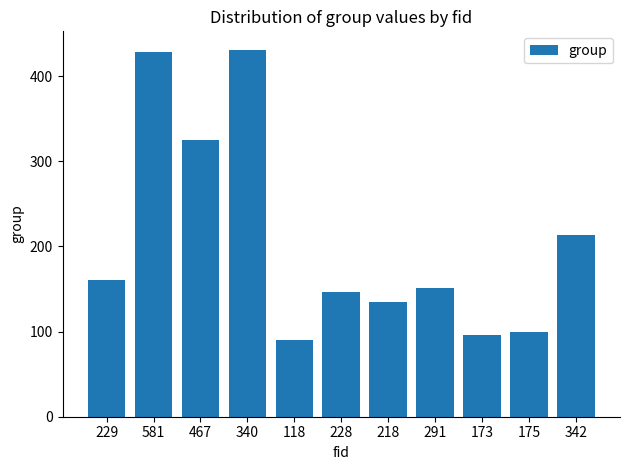

What is the greatest value displayed?

431